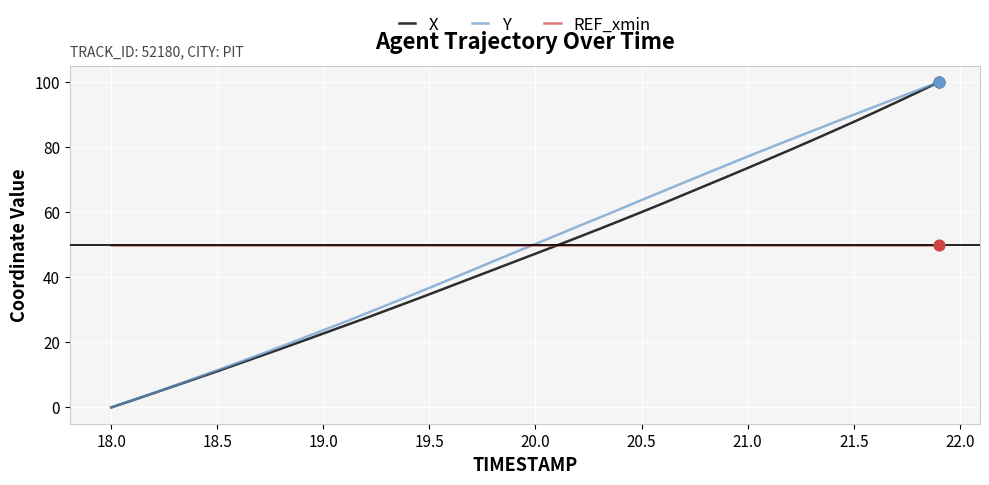

What is the maximum value for REF_xmin?

50.0